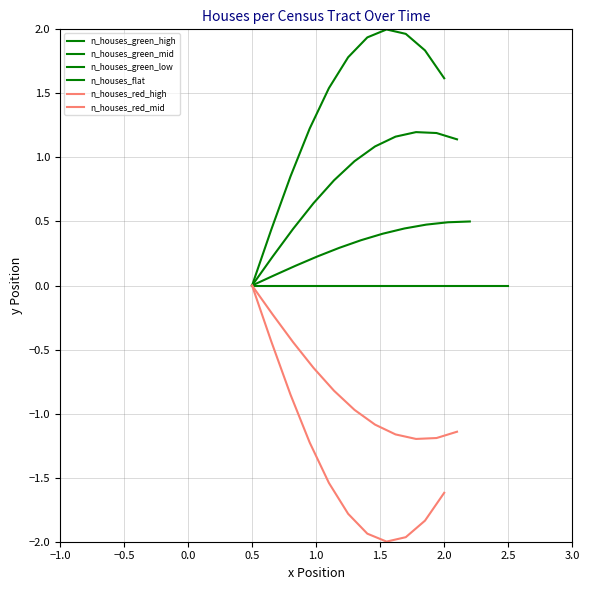

Rank the series at 2.0 from lowest to highest value.

n_houses_red_high, n_houses_red_mid, n_houses_flat, n_houses_green_low, n_houses_green_mid, n_houses_green_high